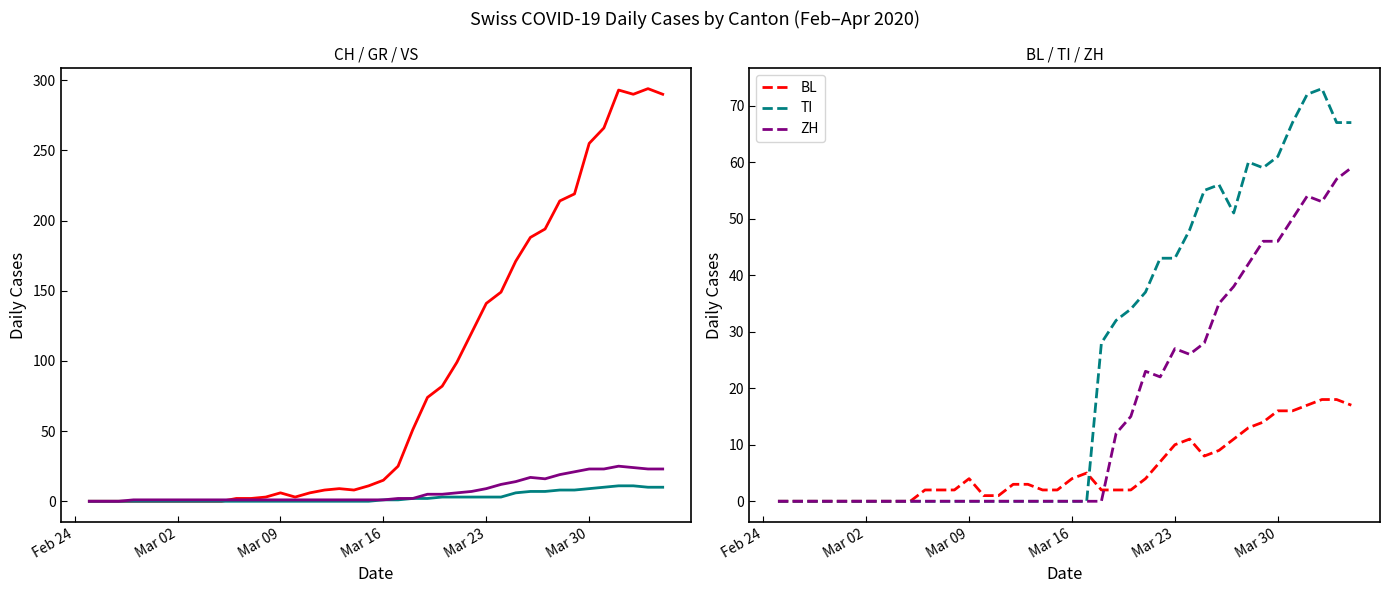

The ZH series shows 41 at Mar 23. True or false?

False